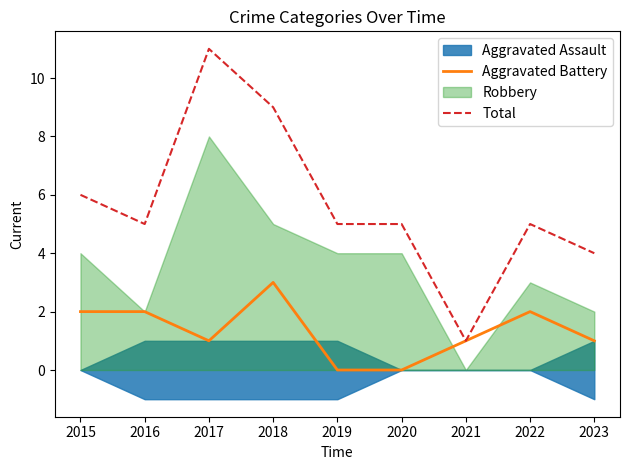

Is the value of Aggravated Battery at 2018 greater than the value of Total at 2022?

No